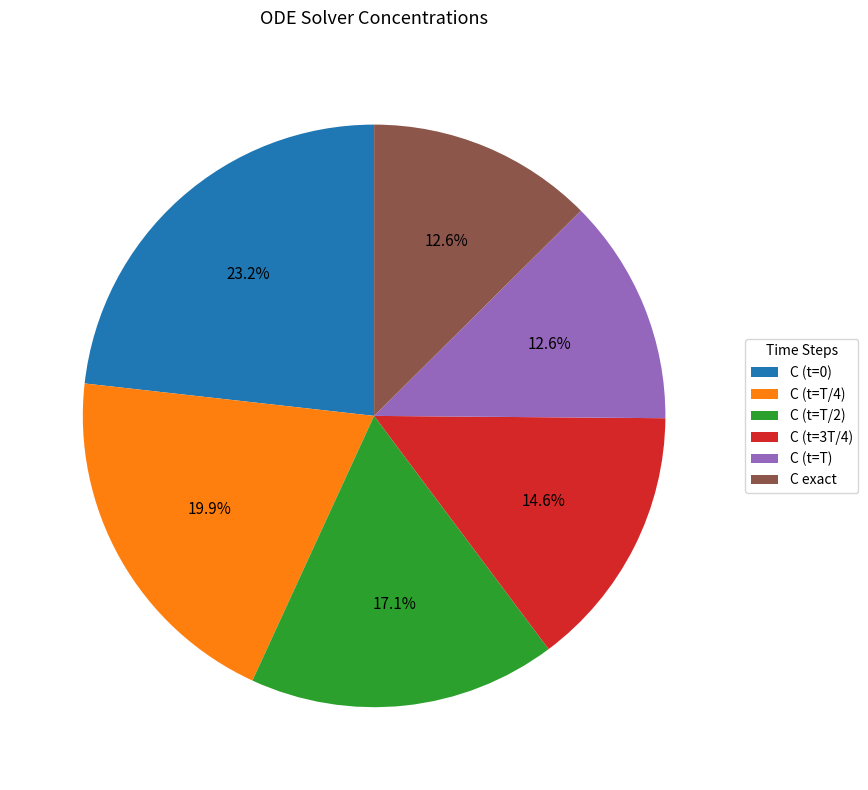

Is the sum of C (t=0) and C (t=3T/4) greater than half?

No